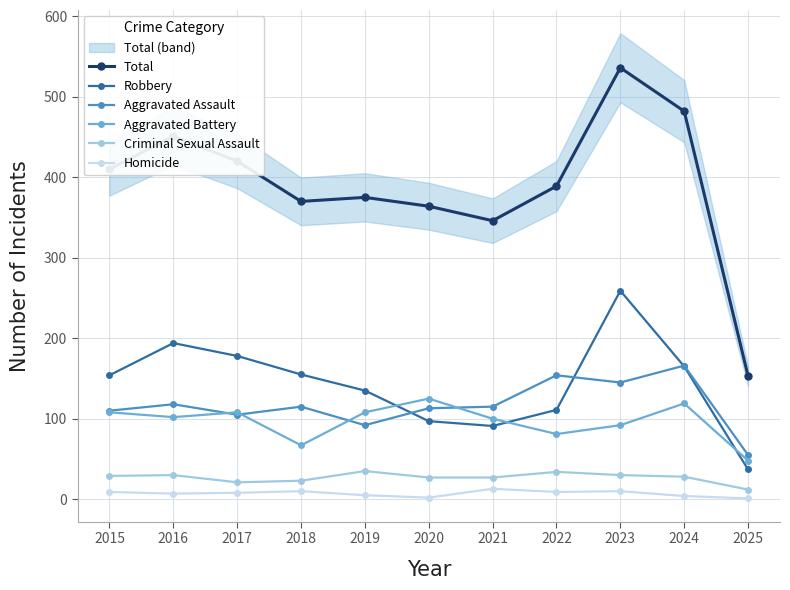

Between 2015 and 2025, which series saw the biggest shift?

Total